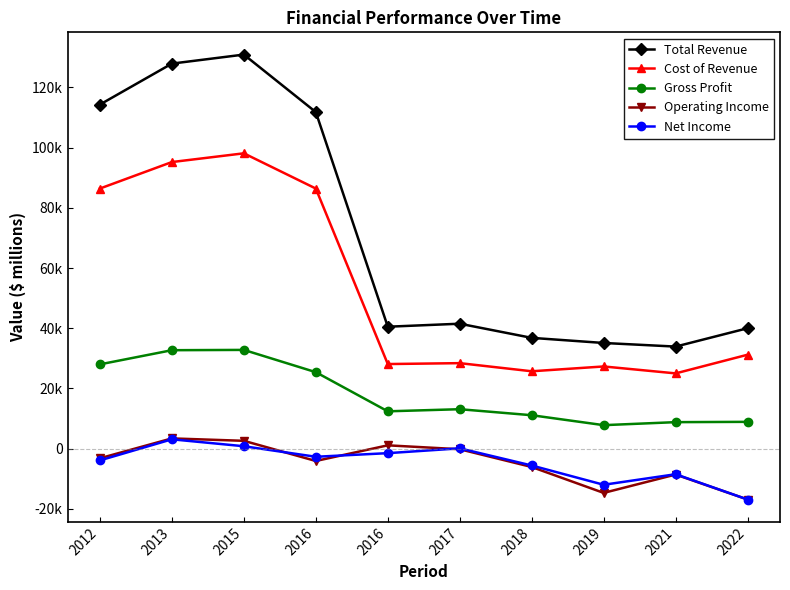

True or false: Total Revenue and Gross Profit cross at least once.

False